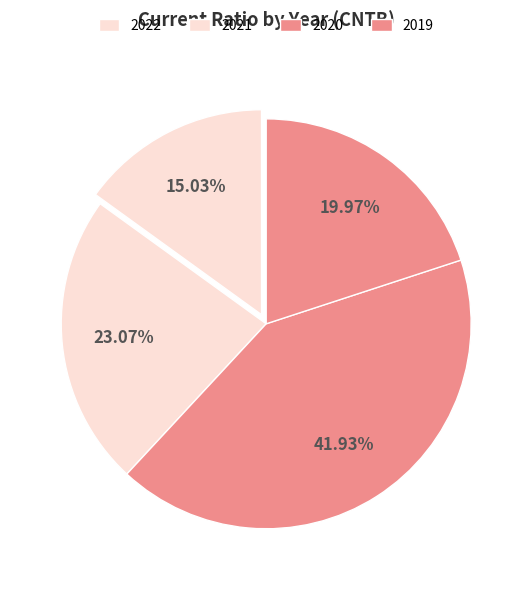

Is it true that 2019 is 20% of the pie?

True